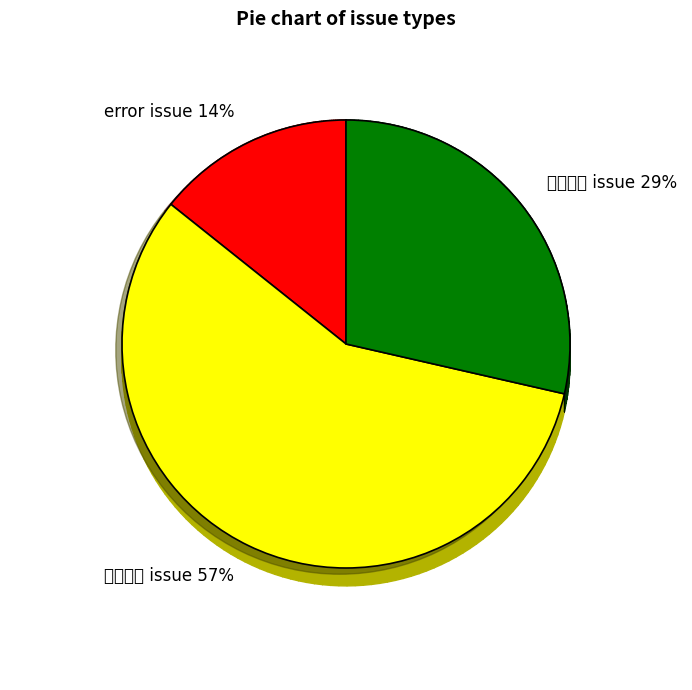

To the nearest percent, what portion does 추가기능 issue represent?

29%